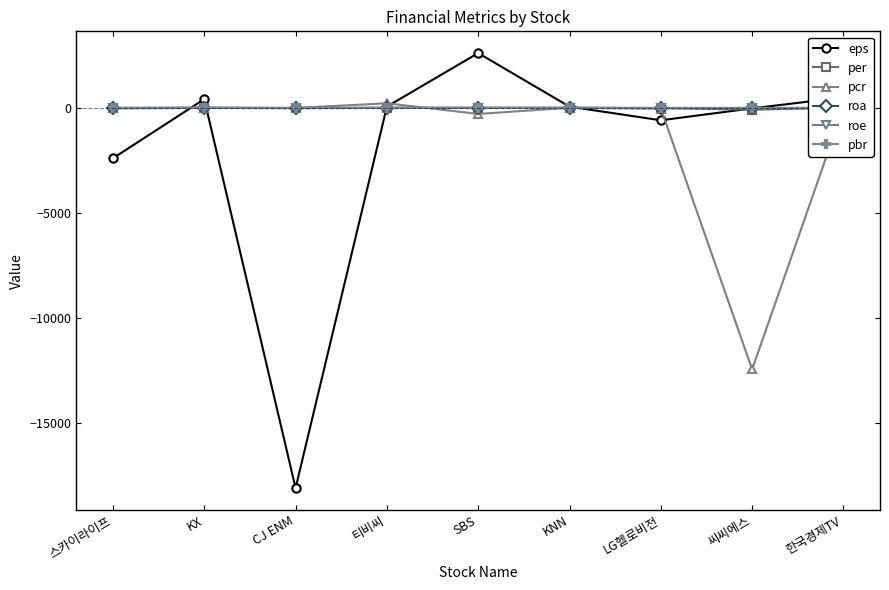

What is the label of the 8th point from the right?

KX